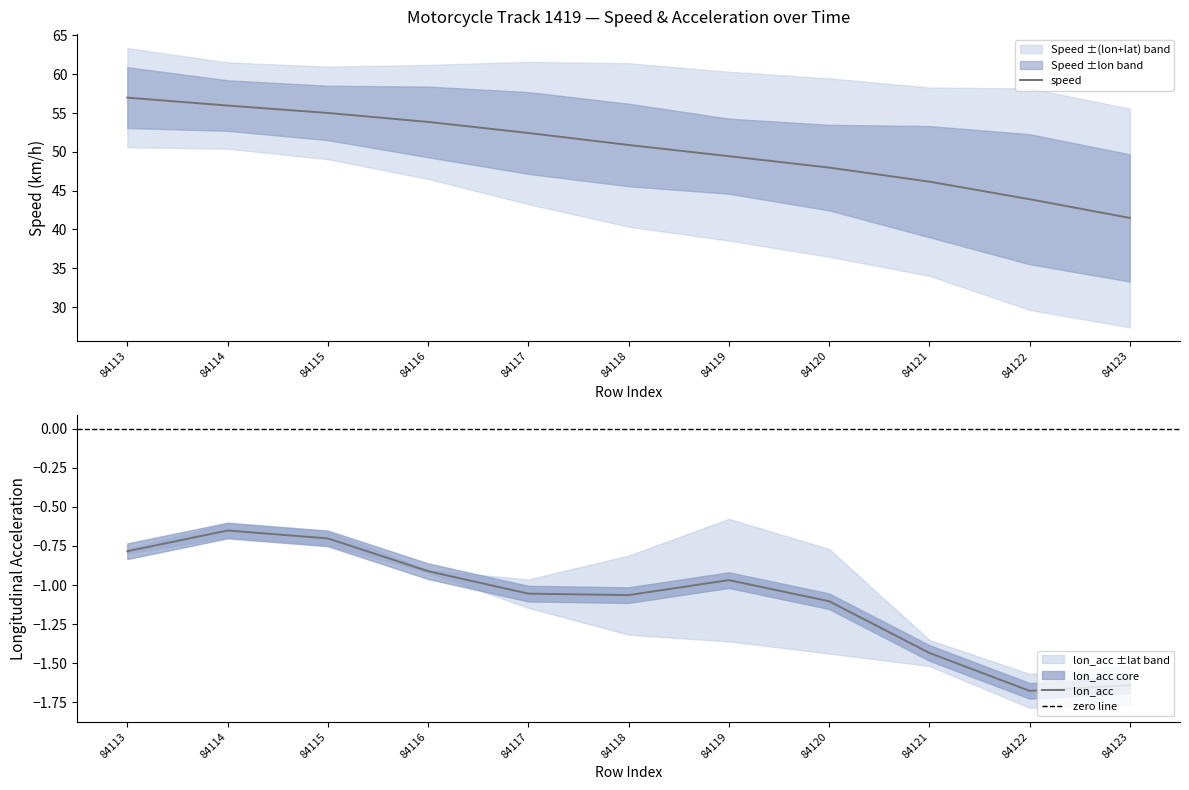

List the series in order of their overall mean, lowest first.

lon_acc, speed